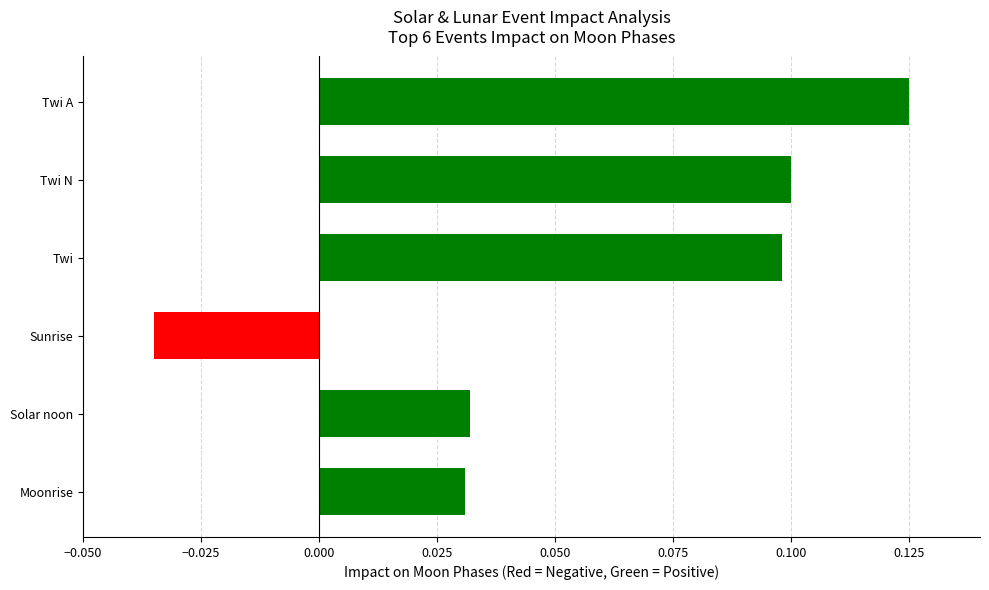

Which has a higher value, Twi A or Sunrise?

Twi A